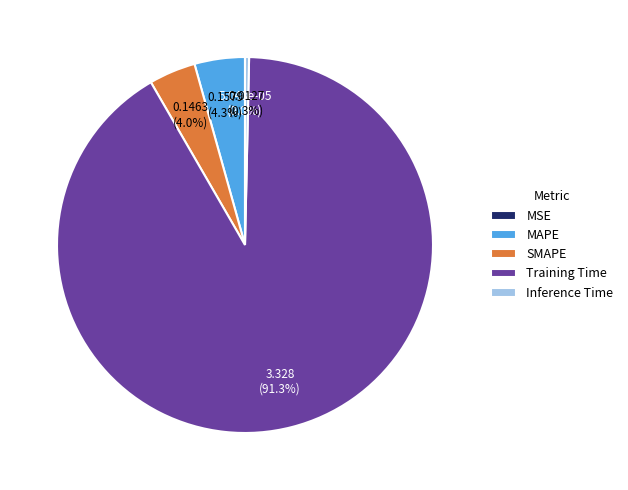

Do MAPE and Training Time together represent more than half of the pie?

Yes